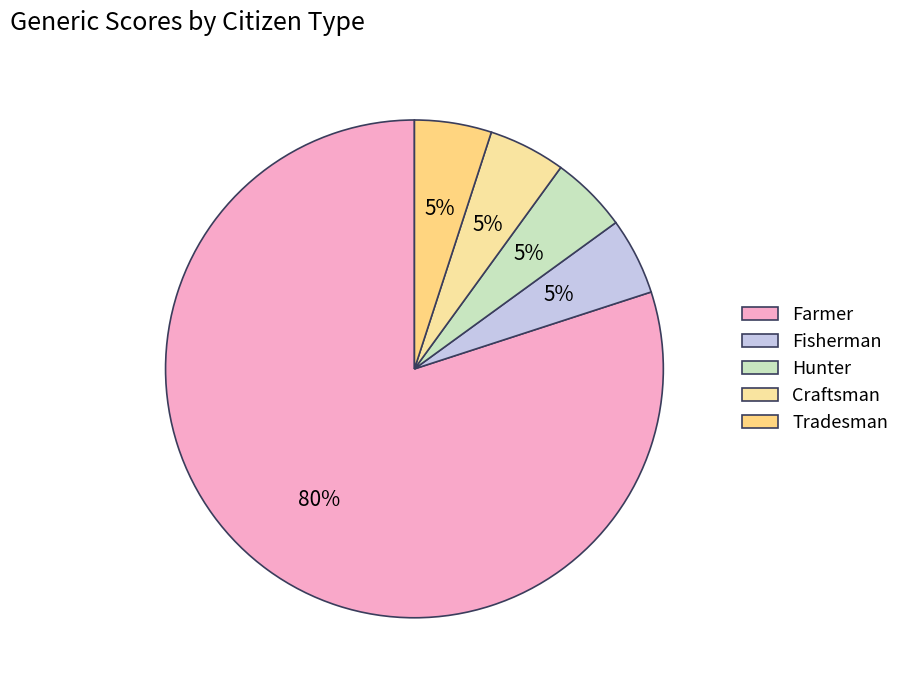

To the nearest percent, what is the combined percentage of Hunter and Farmer?

85%